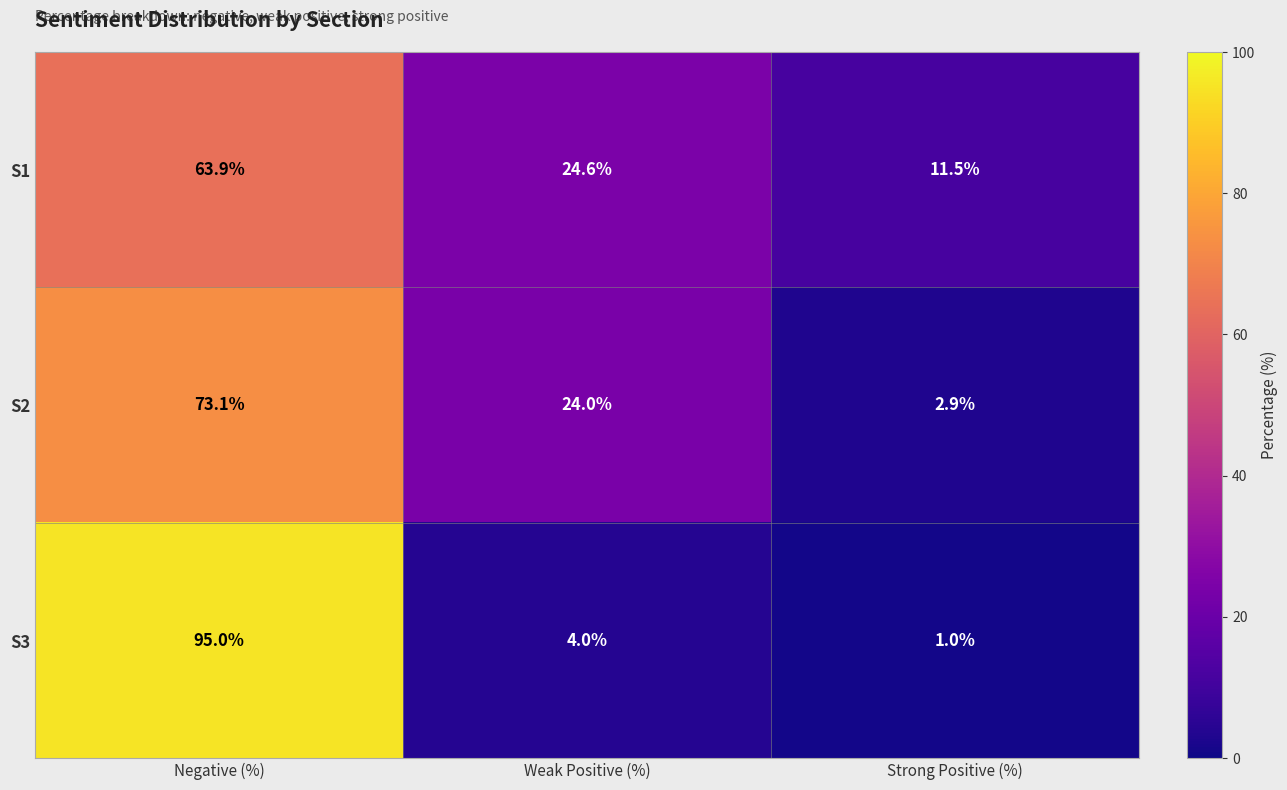

At which category is the sum across all series the highest?

Negative (%)